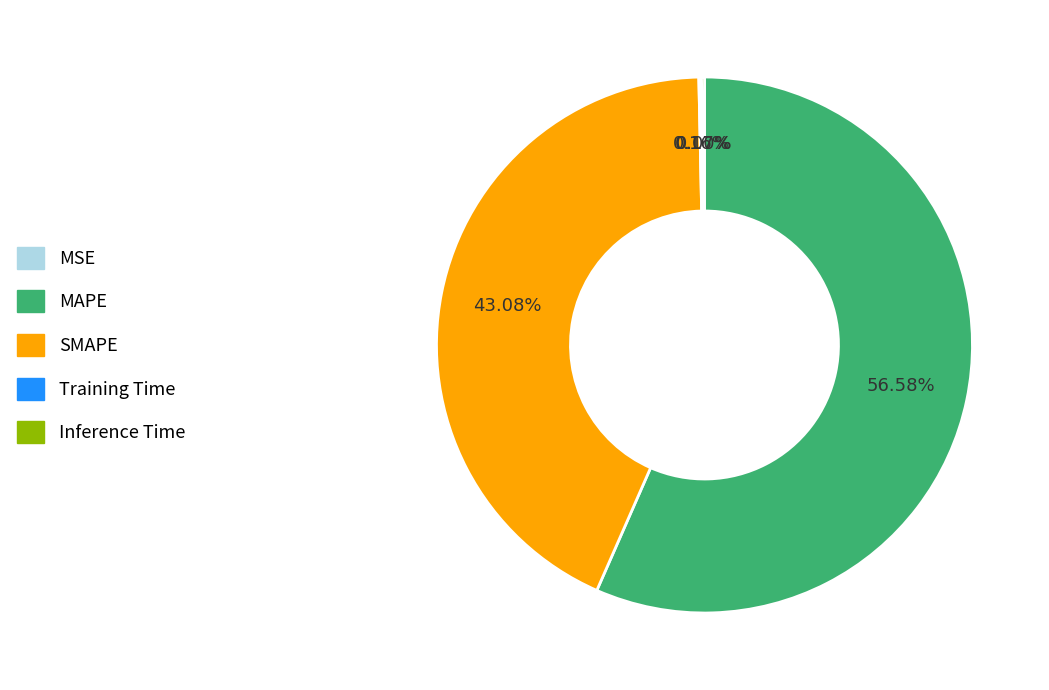

Which category has the biggest portion of the pie?

MAPE